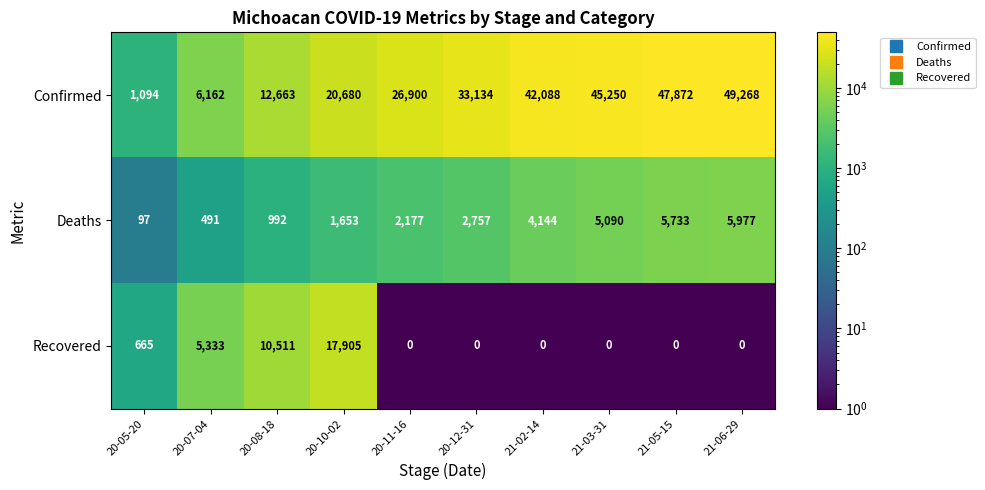

What is the difference between the Confirmed values at 20-11-16 and 20-08-18?

14237